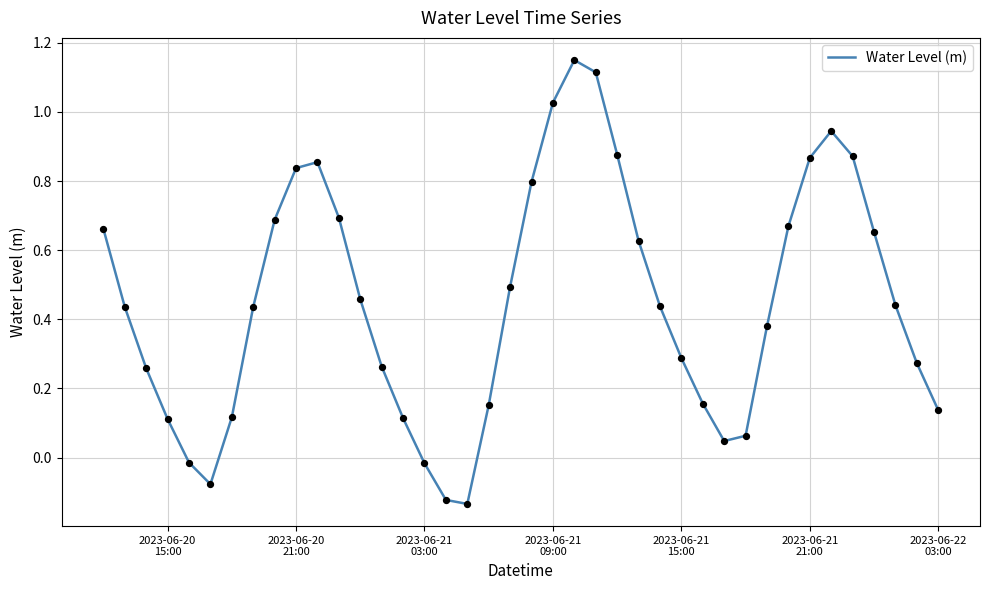

What is the difference between the maximum and minimum values?

1.3